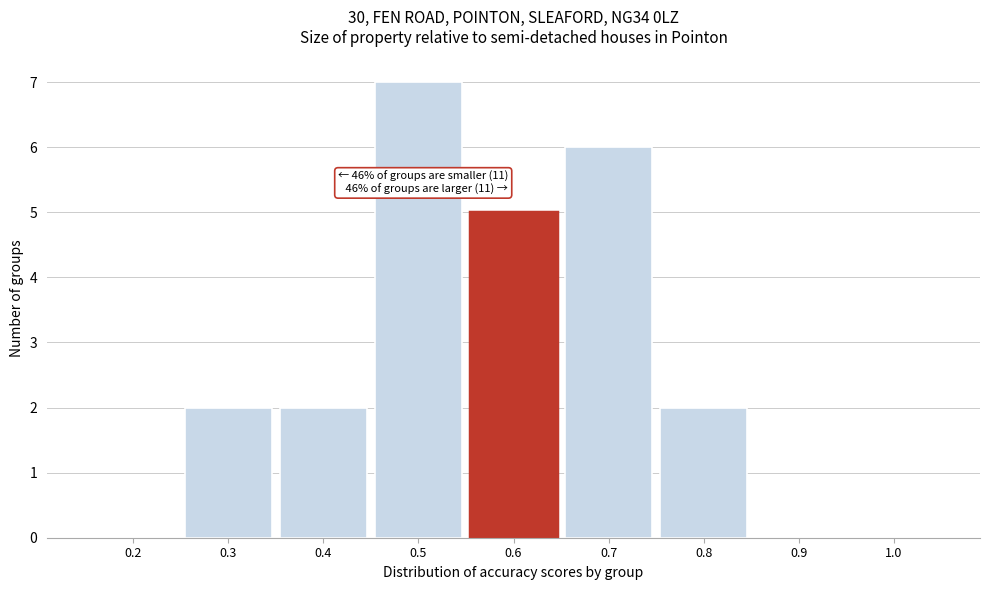

Reading right to left, list all the values displayed in this chart.

1.0=0	0.9=0	0.8=2	0.7=6	0.6=5	0.5=7	0.4=2	0.3=2	0.2=0